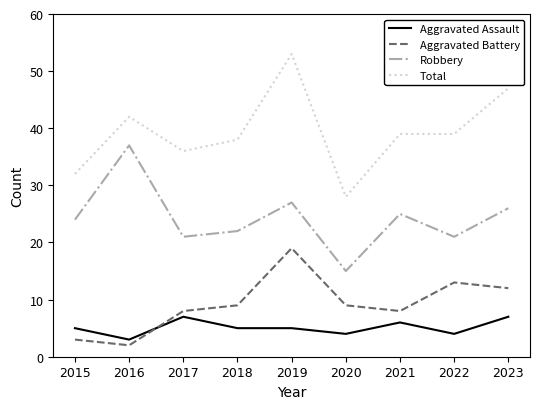

What is the approximate value of Aggravated Assault at 2017?

7